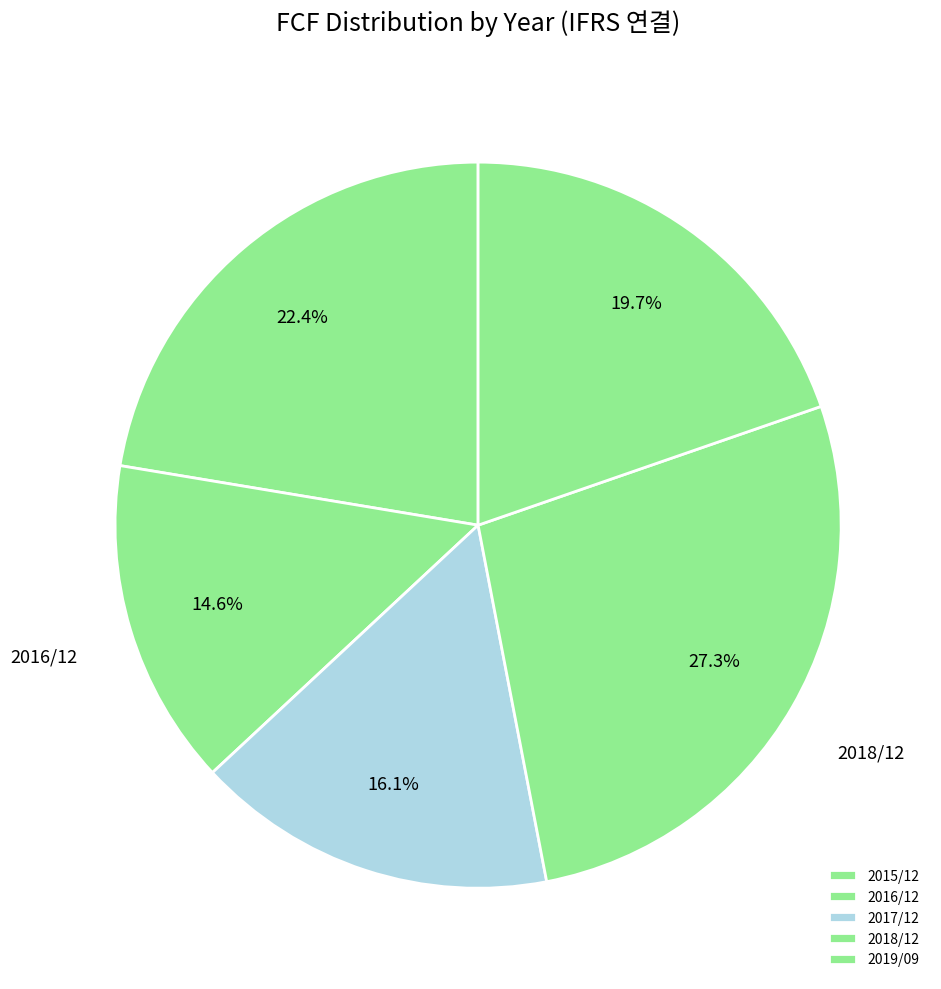

How many segments does this pie chart have?

5